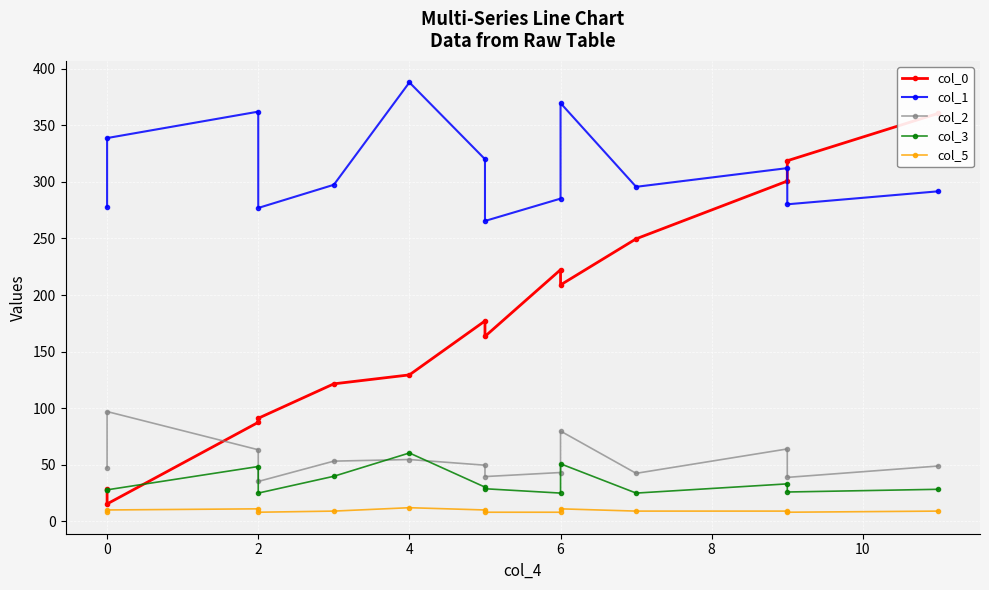

At which category does col_1 reach its first local peak?

2